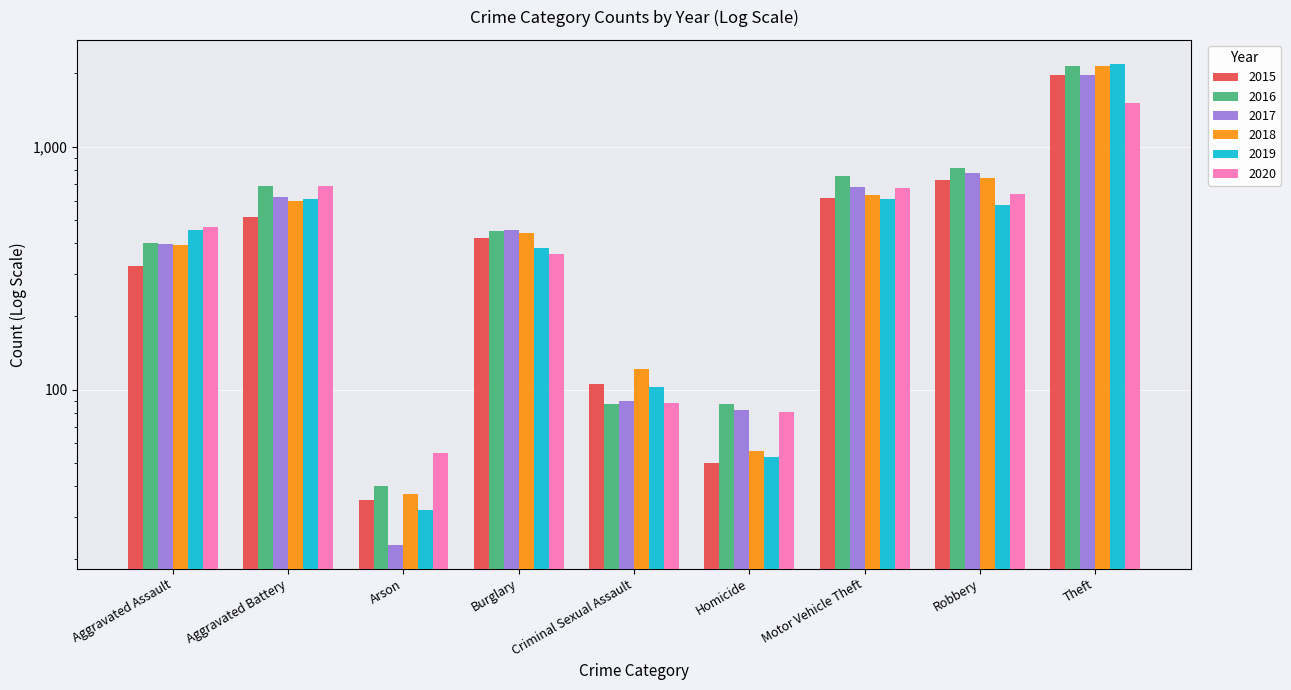

At which label does 2017 reach its peak?

Theft